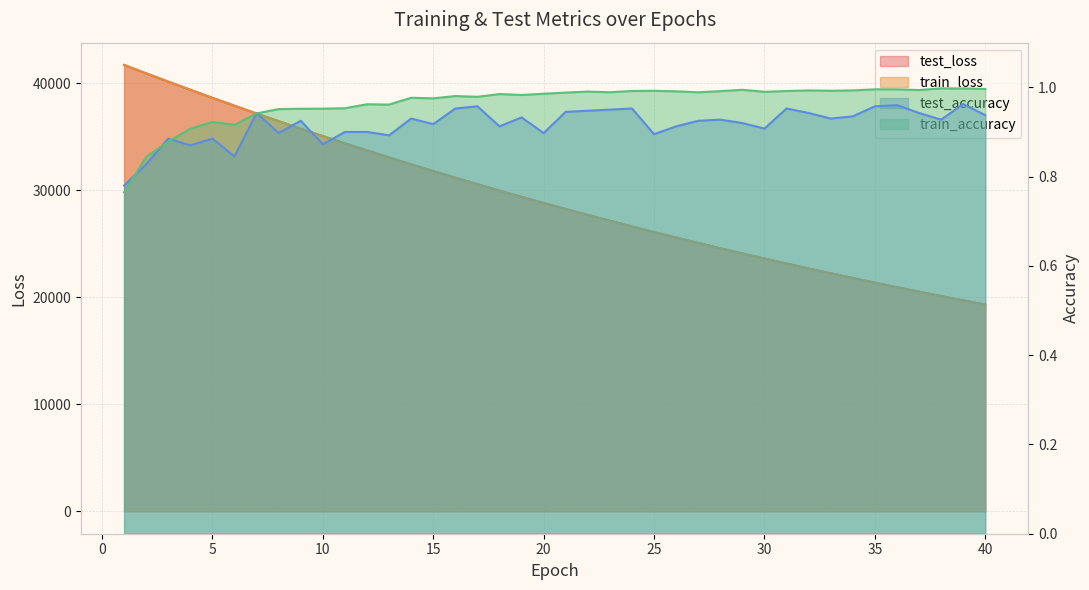

Is it true that train_loss equals 26091.1 at 25?

True